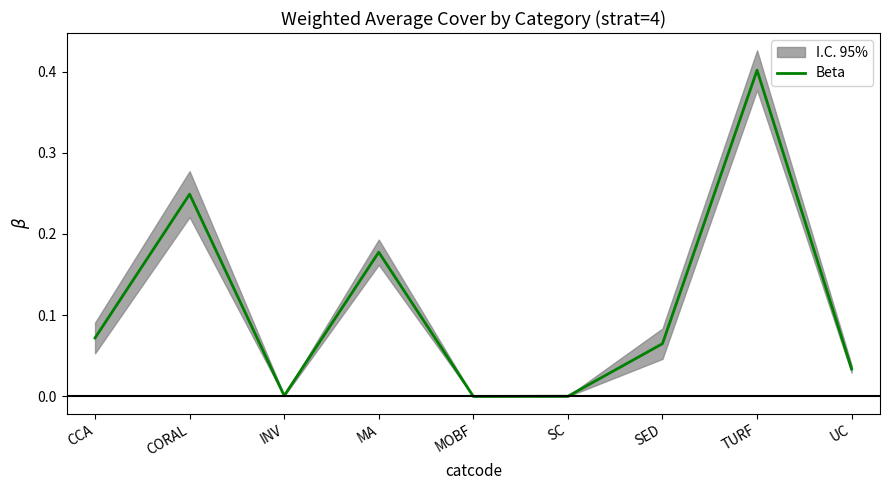

What is the label of the 3rd point from the right?

SED